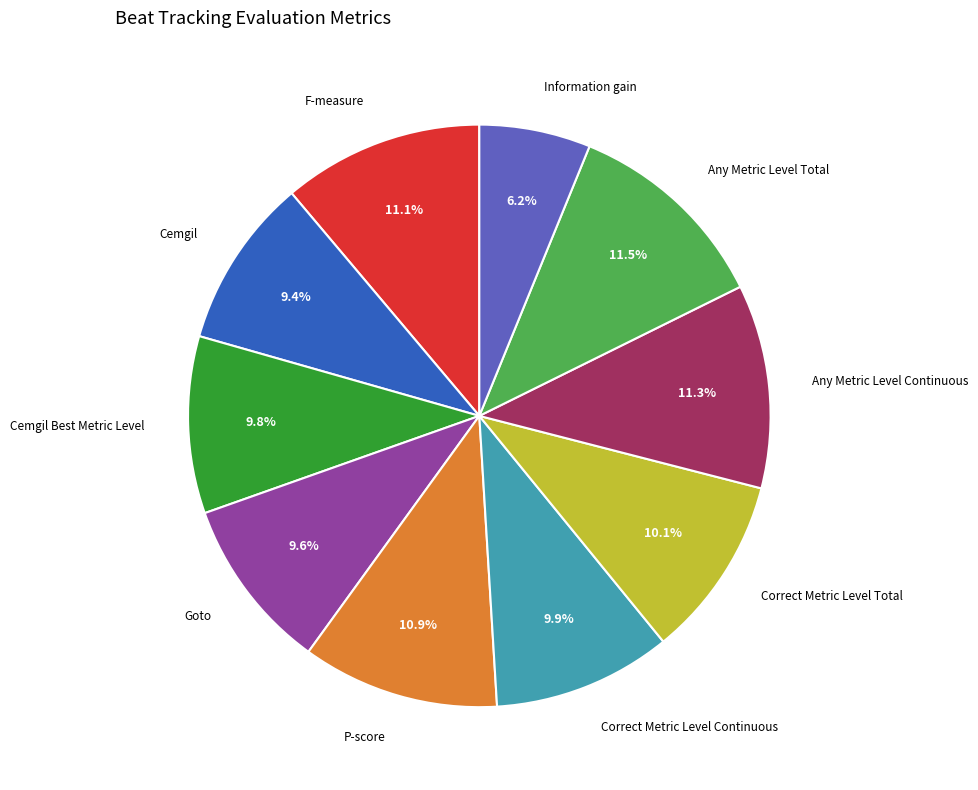

Is there a majority slice in this chart?

No